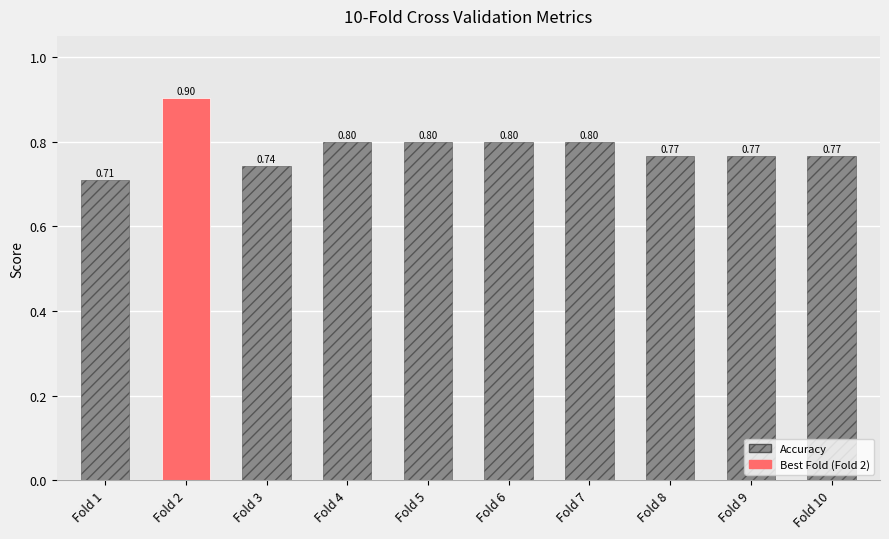

What is the sum of the values at Fold 5 and Fold 8?

1.6